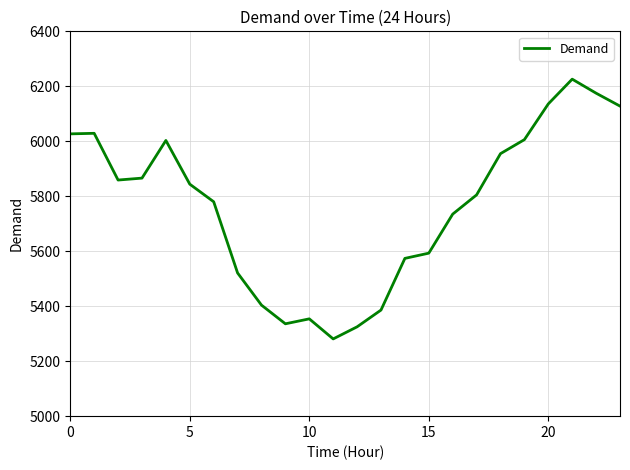

What is the greatest value displayed?

6226